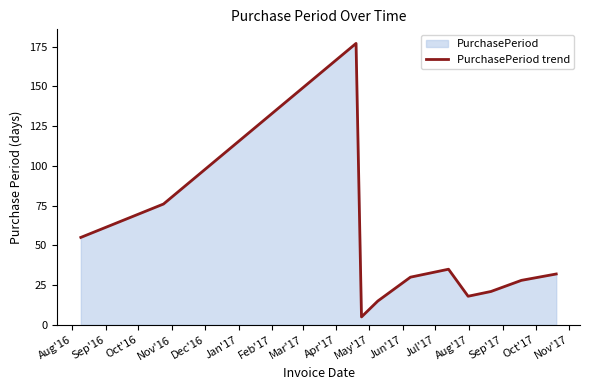

What is the greatest value displayed?

177